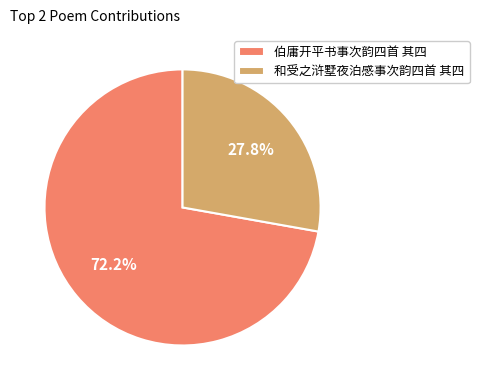

To the nearest percent, what is the difference between the largest and smallest slice percentages?

44%